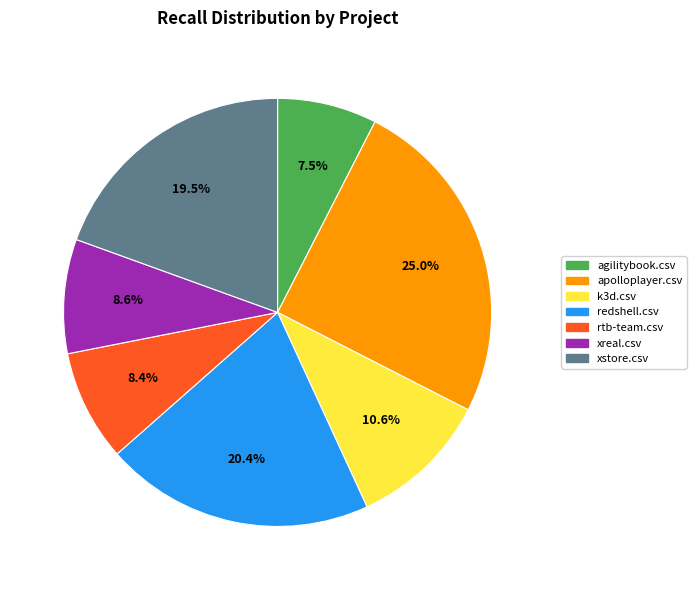

How many slices are in this pie chart?

7